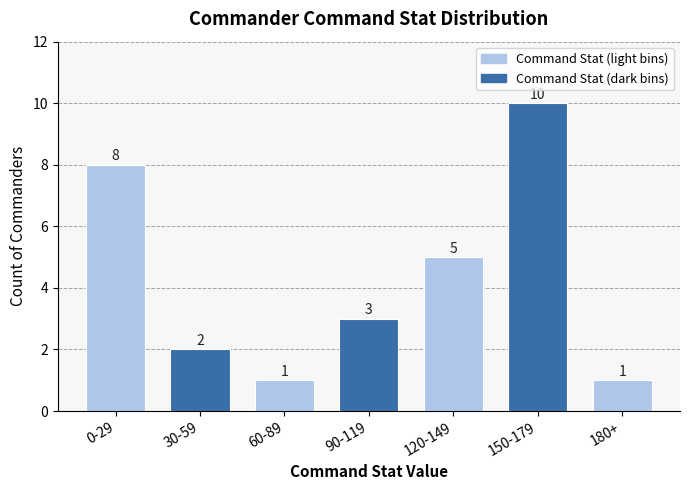

Reading left to right, extract all data points from this chart.

8	2	1	3	5	10	1